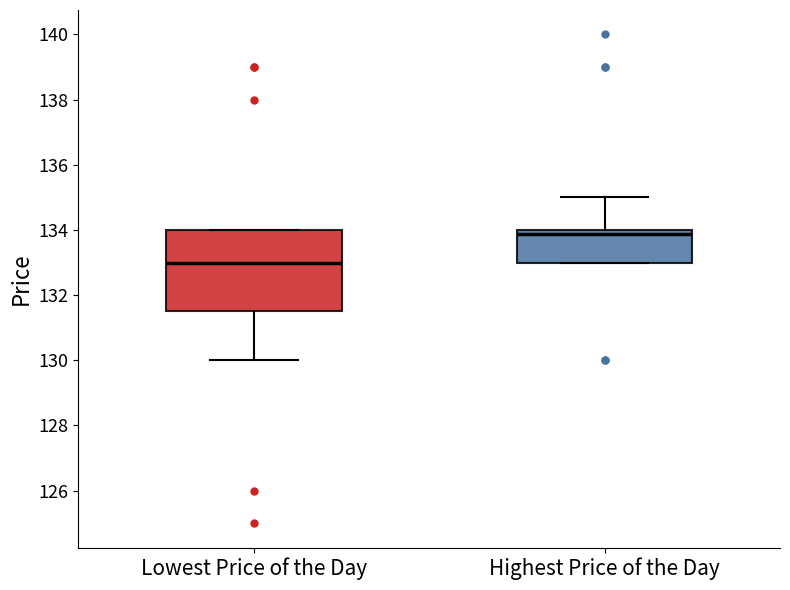

Which box's median line is the lowest?

Lowest Price of the Day